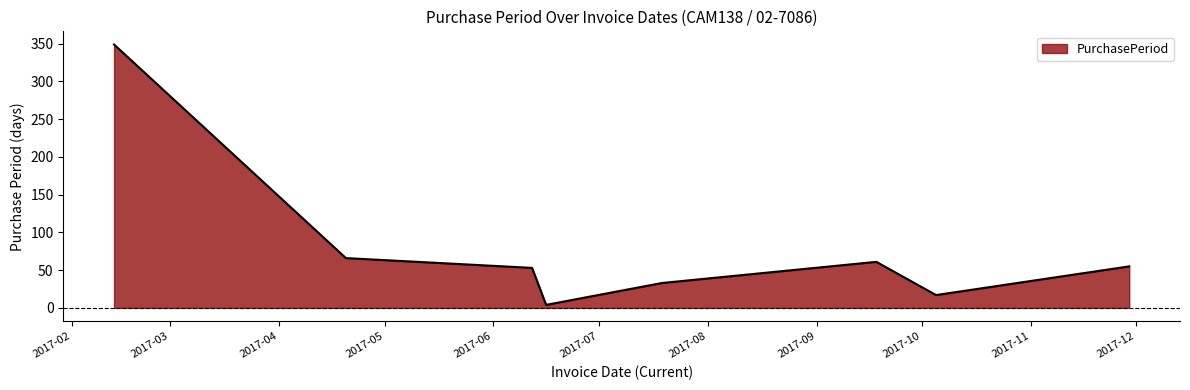

How many interior local peaks (higher than both neighbors) does the data have?

1